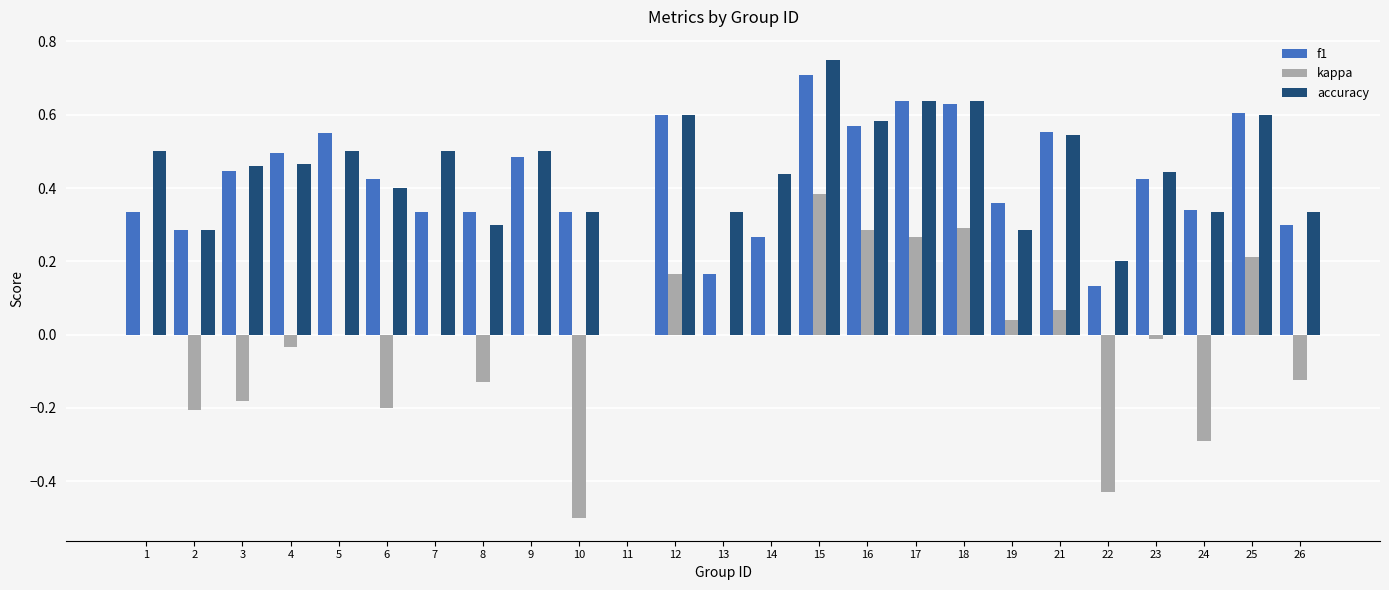

Does the chart contain stacked bars?

No